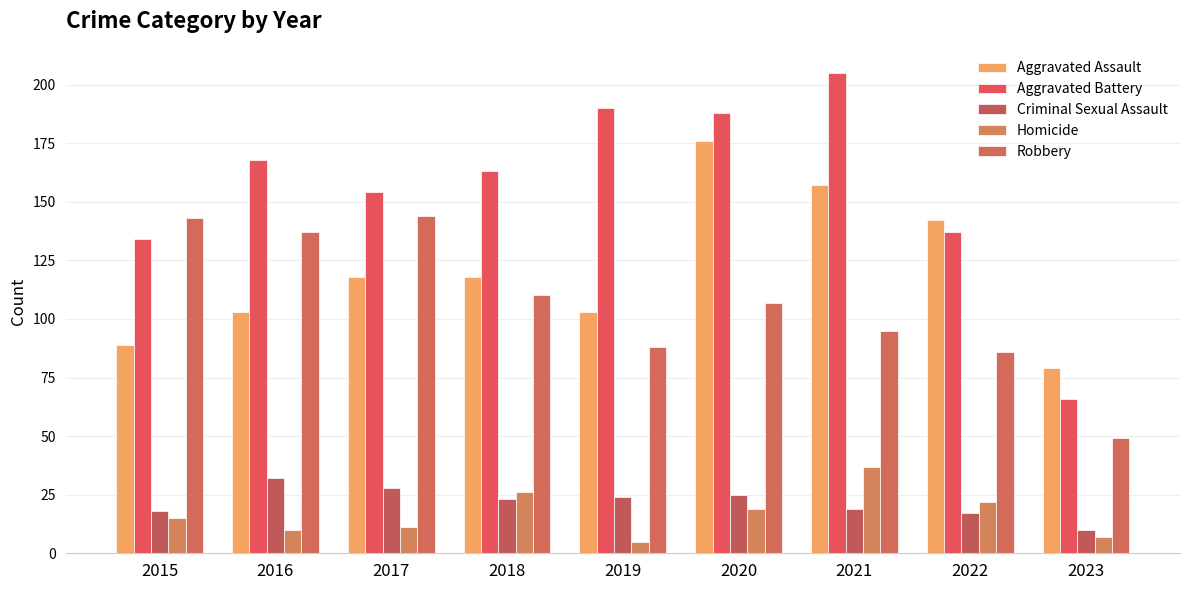

Is the value of Aggravated Battery at 2021 greater than the value of Aggravated Assault at 2019?

Yes